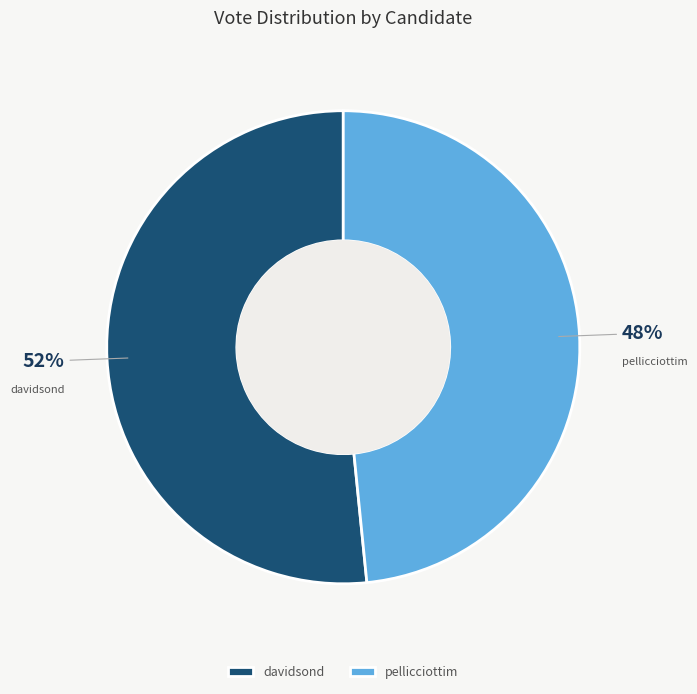

What is the largest slice in the pie chart?

davidsond